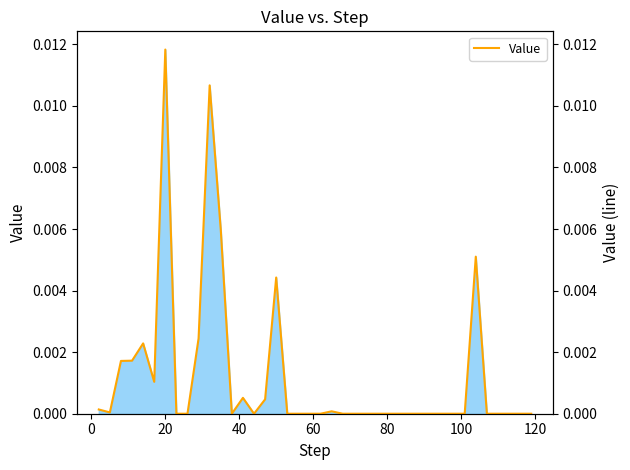

Does the chart display data point markers on the line(s)?

No